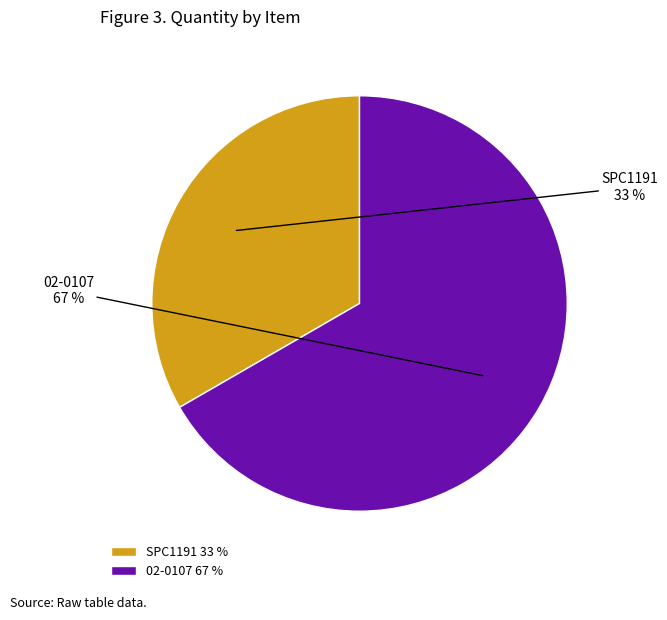

How many segments does this pie chart have?

2